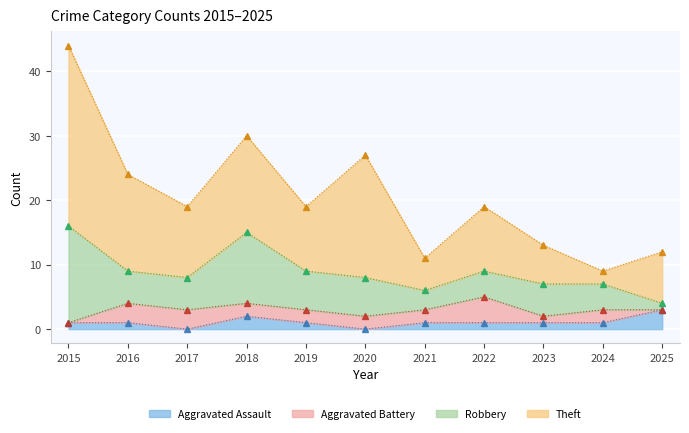

What is the difference between the second highest and second lowest values in the Aggravated Assault series?

2